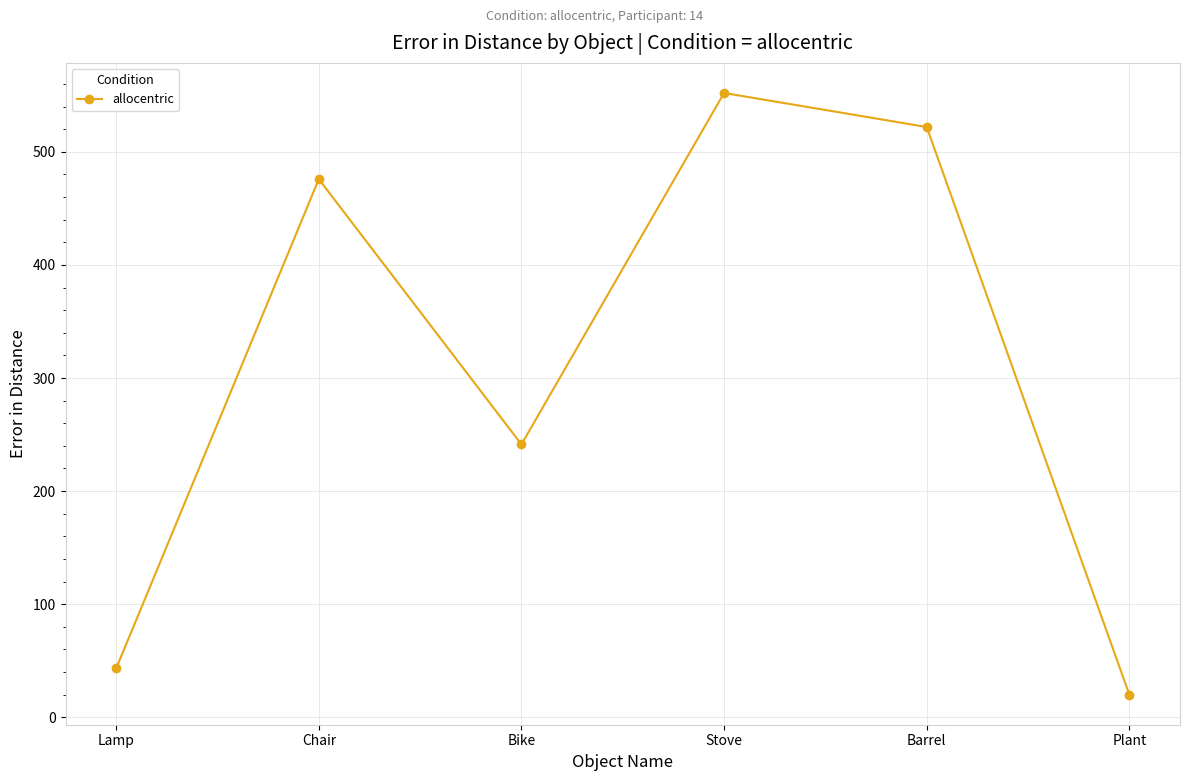

The value at Chair is 195.5. True or false?

False